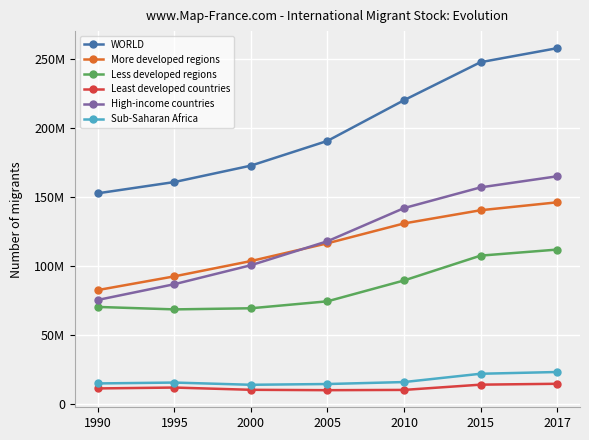

Where does the WORLD series first go above 190531600?

2010